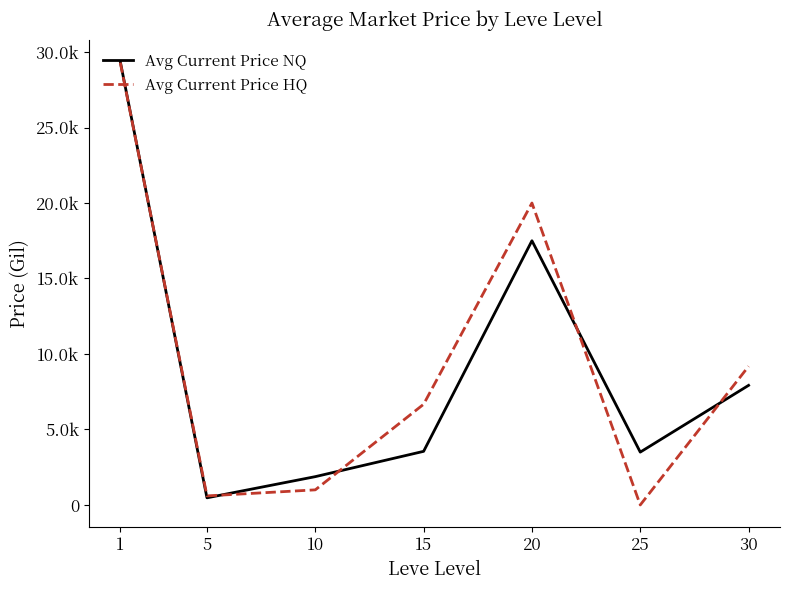

How many times do Avg Current Price NQ and Avg Current Price HQ cross each other?

5